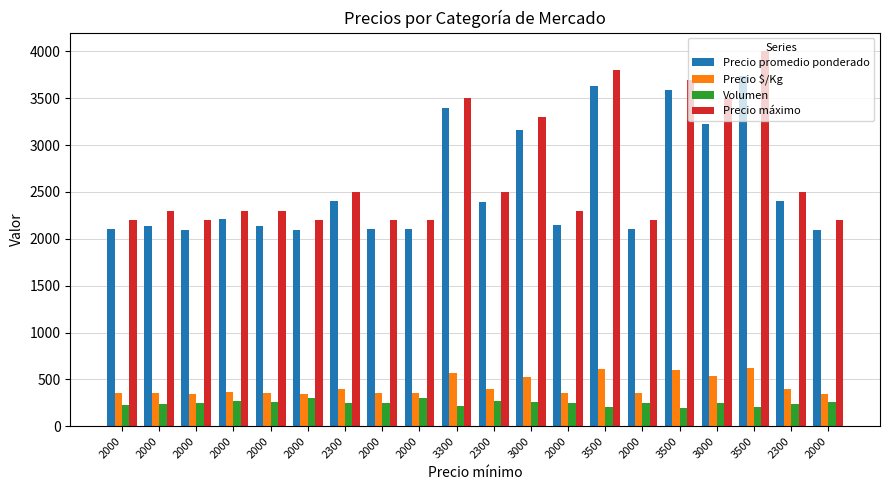

Reading right to left, list all the values displayed in this chart.

Precio promedio ponderado: 2000=2092	2300=2400	3500=3738	3000=3230	3500=3584	2000=2104	3500=3635	2000=2144	3000=3162	2300=2389	3300=3400	2000=2107	2000=2104	2300=2404	2000=2093	2000=2138	2000=2215	2000=2096	2000=2138	2000=2104
Precio $/Kg: 2000=349	2300=400	3500=623	3000=538	3500=597	2000=351	3500=606	2000=357	3000=527	2300=398	3300=567	2000=351	2000=351	2300=401	2000=349	2000=356	2000=369	2000=349	2000=356	2000=351
Volumen: 2000=260	2300=240	3500=210	3000=243	3500=190	2000=250	3500=200	2000=250	3000=260	2300=270	3300=220	2000=300	2000=250	2300=250	2000=300	2000=260	2000=270	2000=250	2000=240	2000=230
Precio máximo: 2000=2200	2300=2500	3500=4000	3000=3500	3500=3700	2000=2200	3500=3800	2000=2300	3000=3300	2300=2500	3300=3500	2000=2200	2000=2200	2300=2500	2000=2200	2000=2300	2000=2300	2000=2200	2000=2300	2000=2200